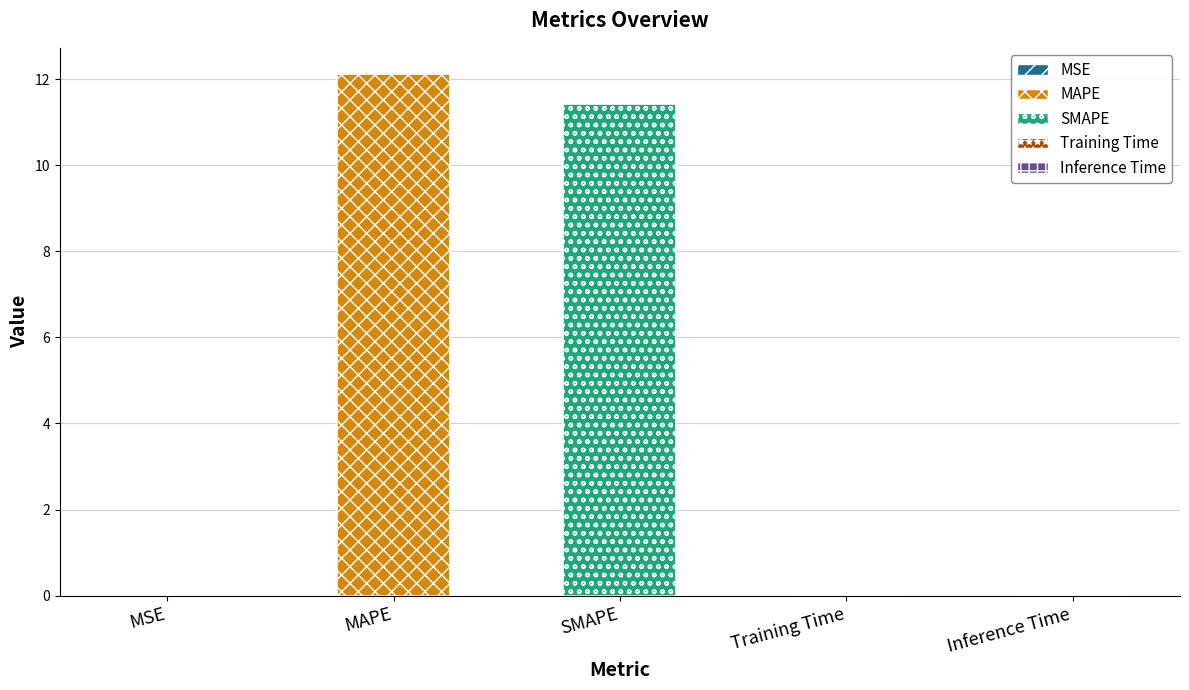

The chart shows a value of 0.0 at MSE. True or false?

True